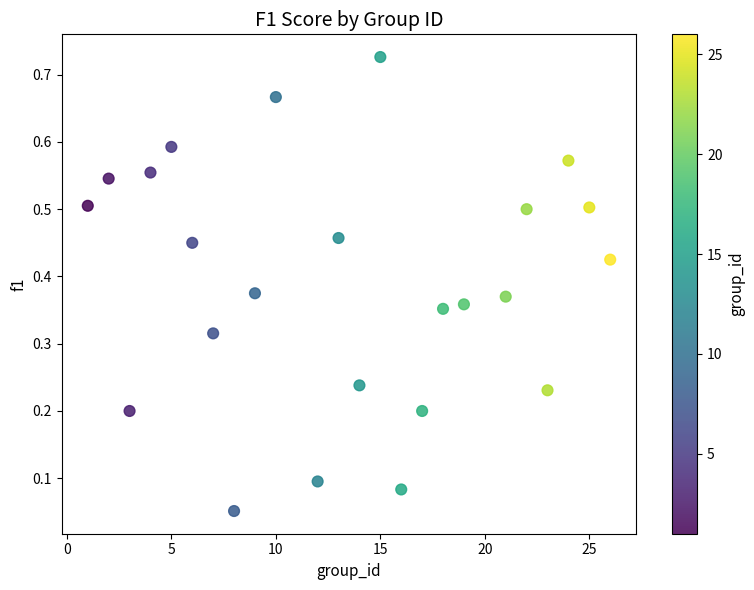

What is the range of X values (max minus min)?

25.0